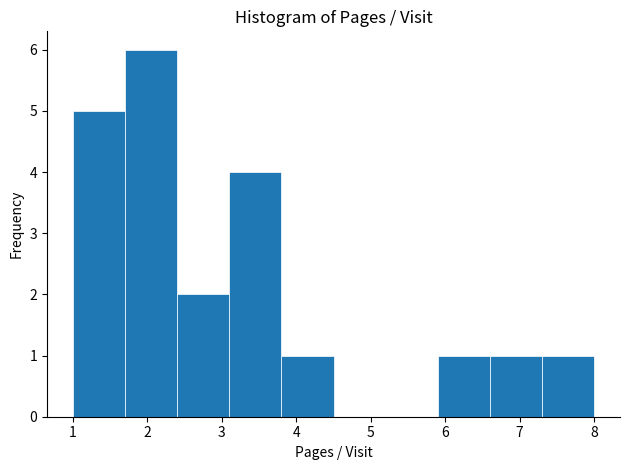

How tall is the bar that spans 3.1 to 3.8 on the x-axis? The values are not printed on the chart, so give them approximately, as read against the axis.

4